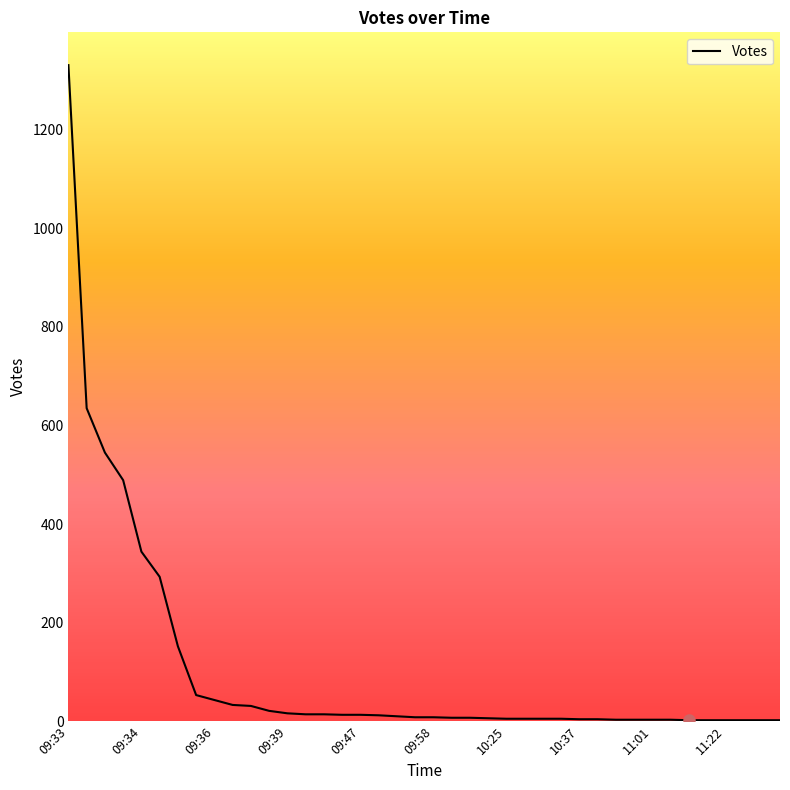

What is the difference between the maximum and minimum values?

1329